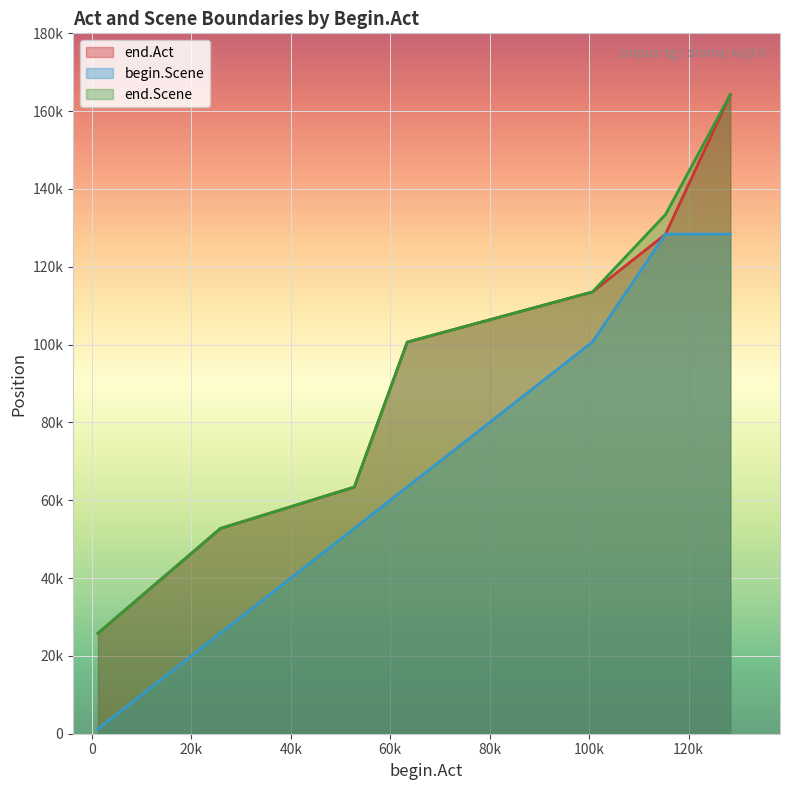

How many data points does each series have?

7